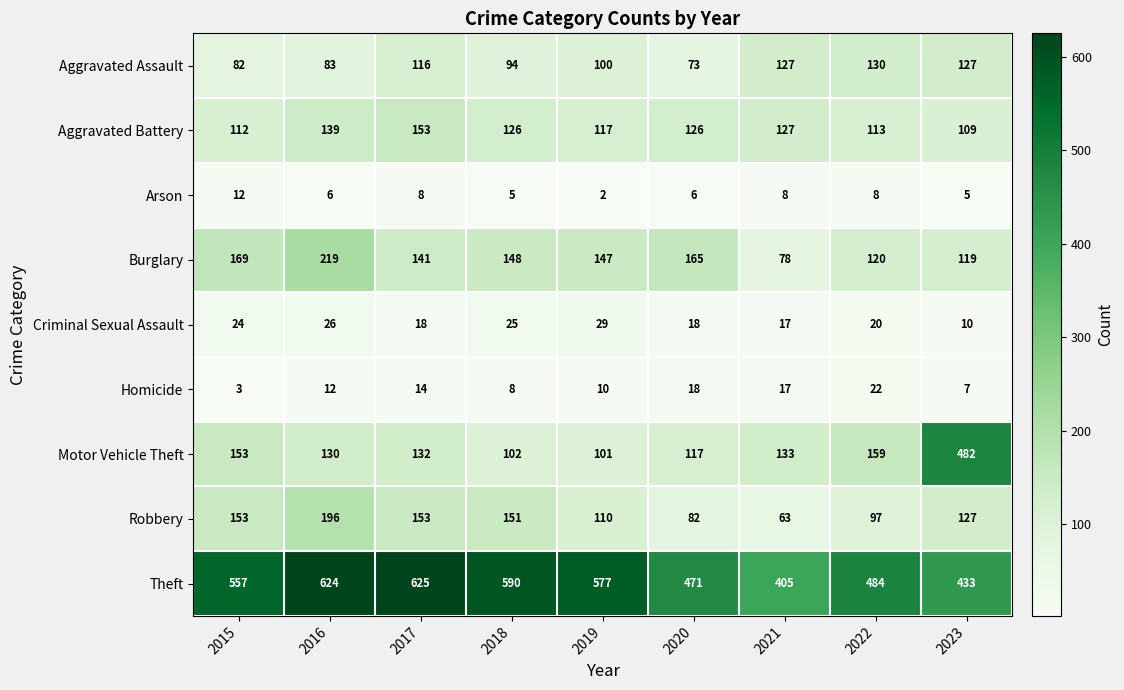

The Criminal Sexual Assault series shows 20 at 2022. True or false?

True